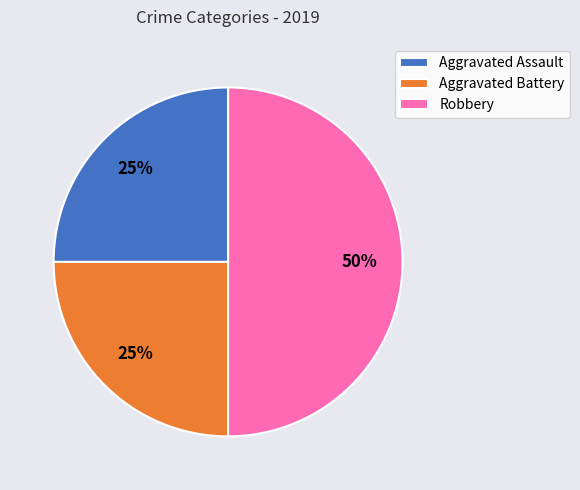

What is the ratio of the value at Aggravated Assault to the value at Robbery?

0.5